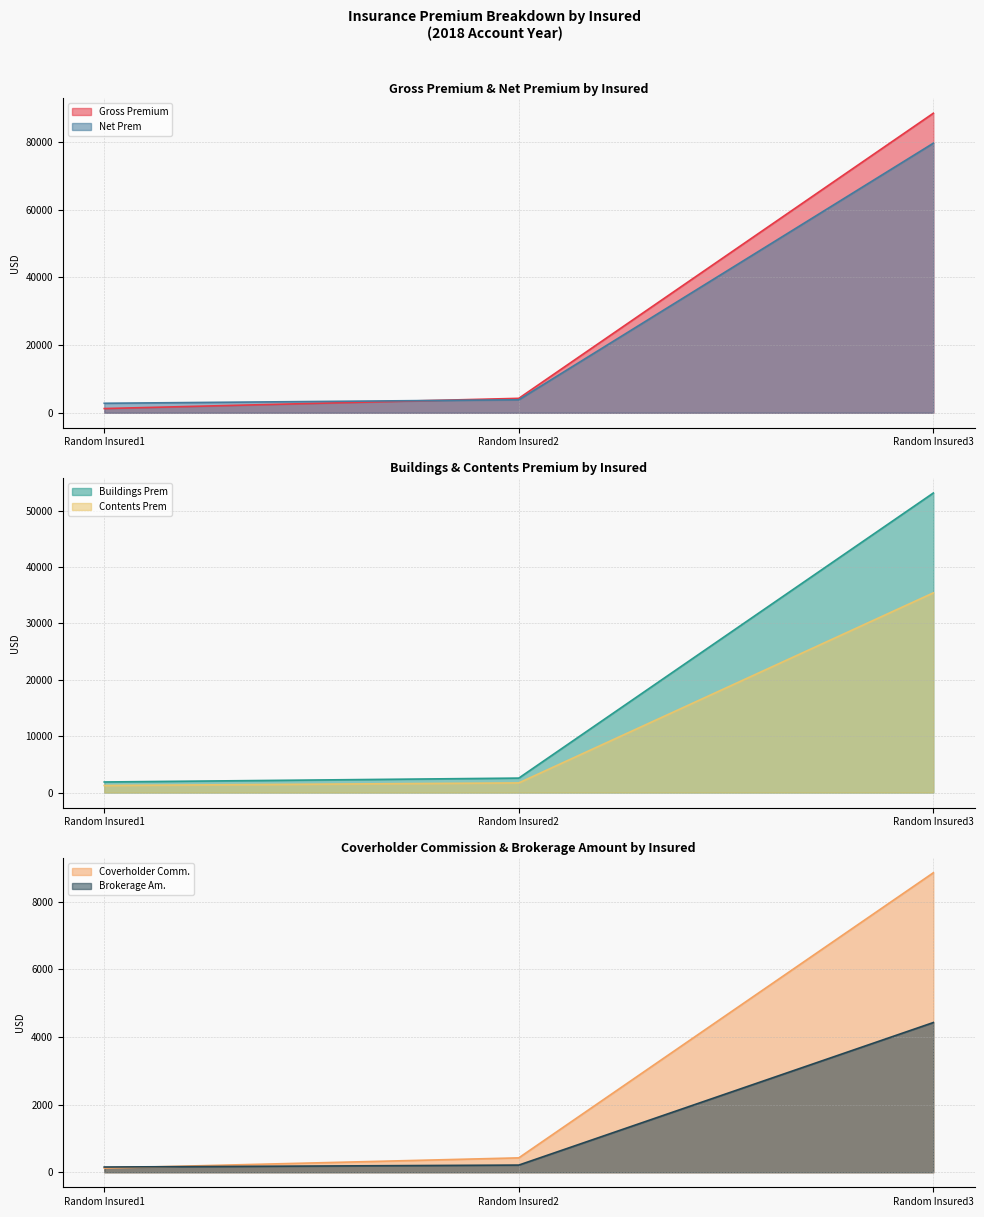

Is the value of Net Prem at Random Insured3 greater than the value of Gross Premium at Random Insured1?

Yes